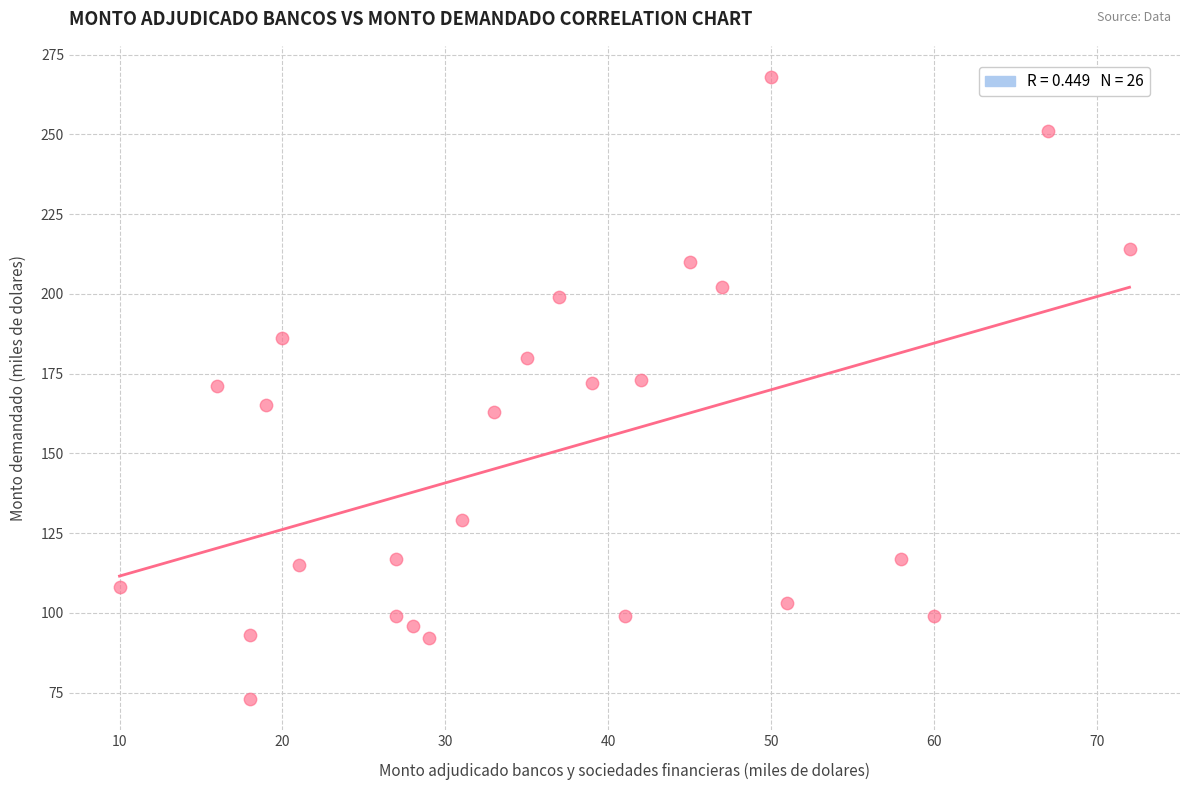

What is the range of X values (max minus min)?

62